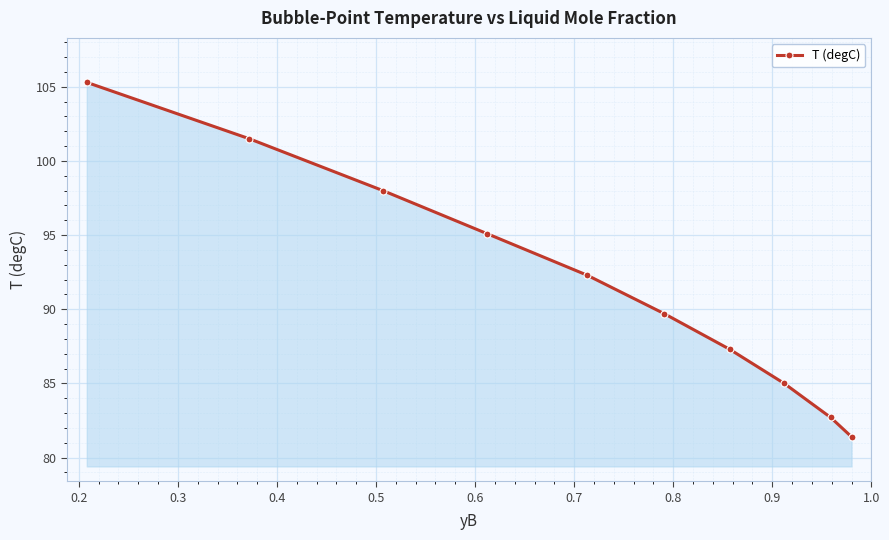

What is the difference between the maximum and minimum values?

23.9